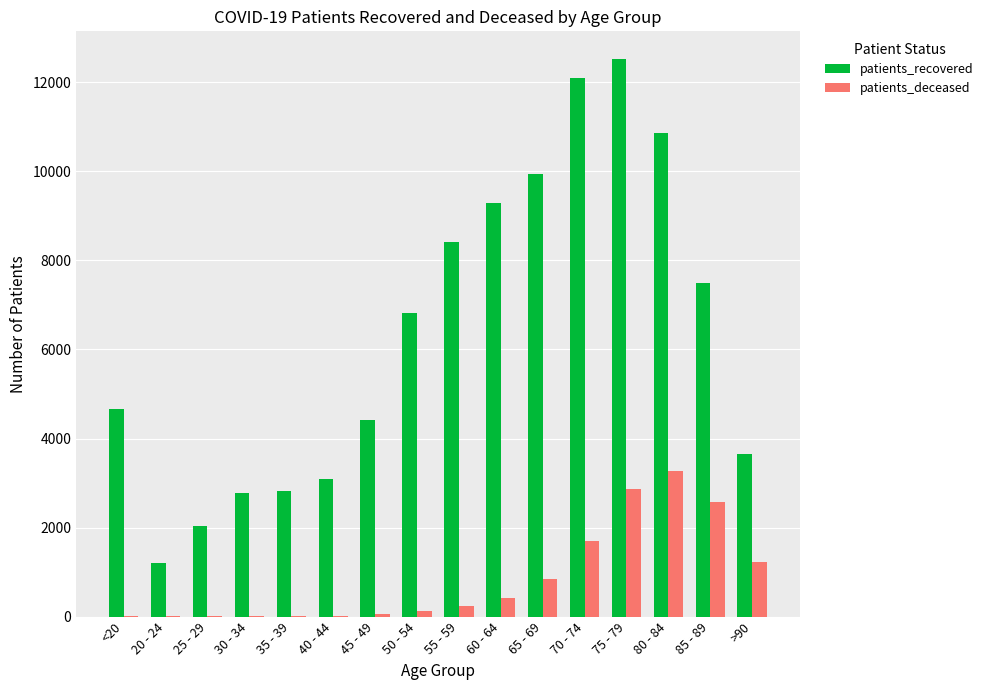

How many groups of bars are there?

16